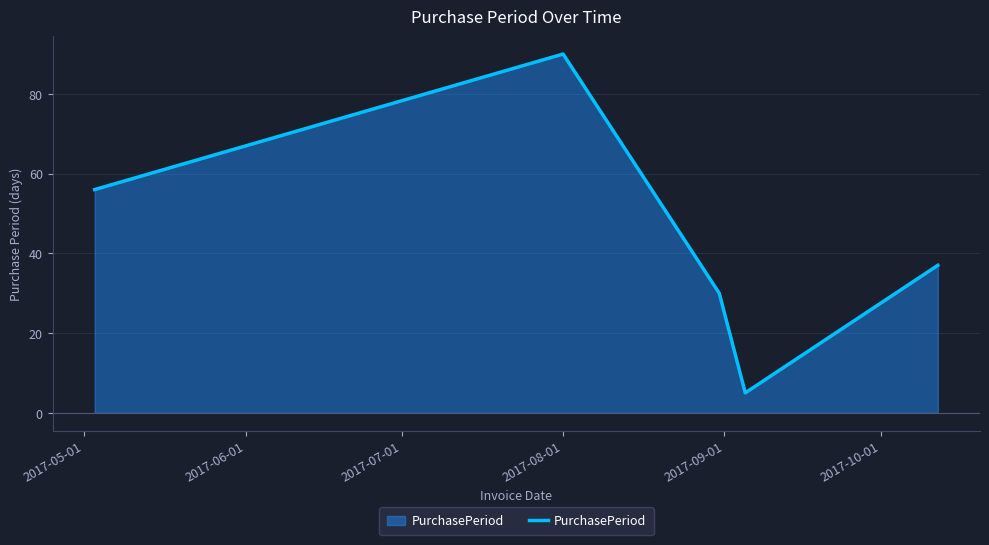

Reading right to left, list all the values displayed in this chart.

37	5	30	90	56